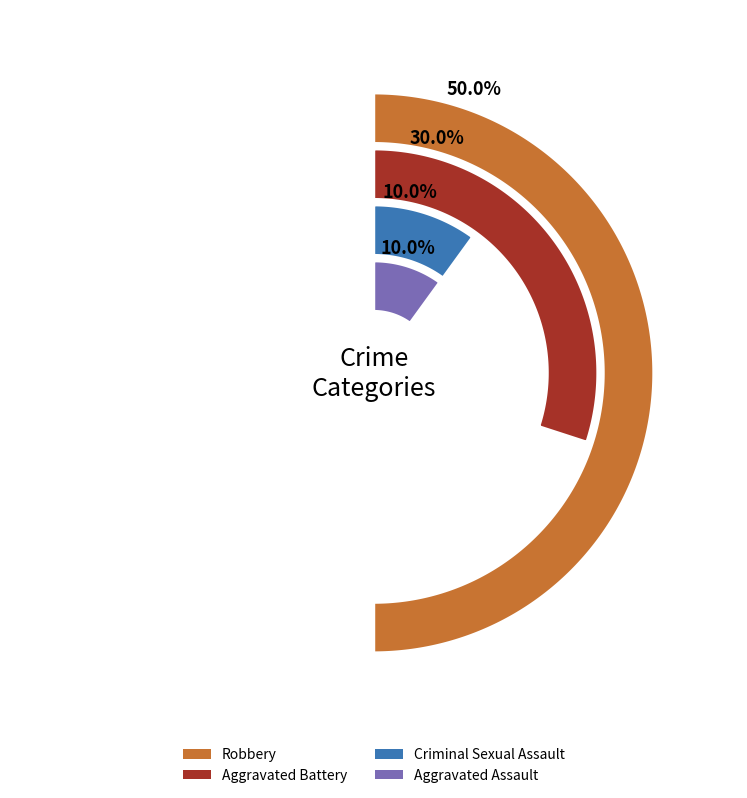

What percentage is the Aggravated Assault slice, to the nearest percent?

10%